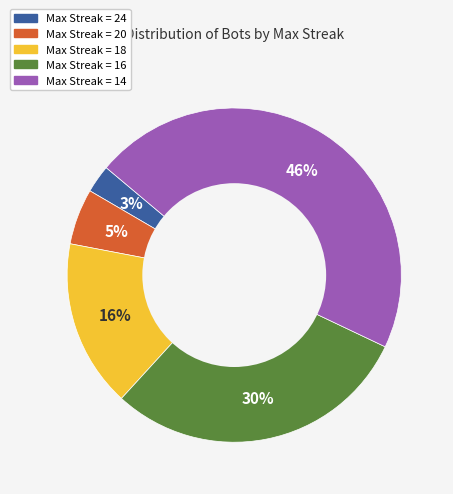

To the nearest percent, what is the average slice percentage?

20%